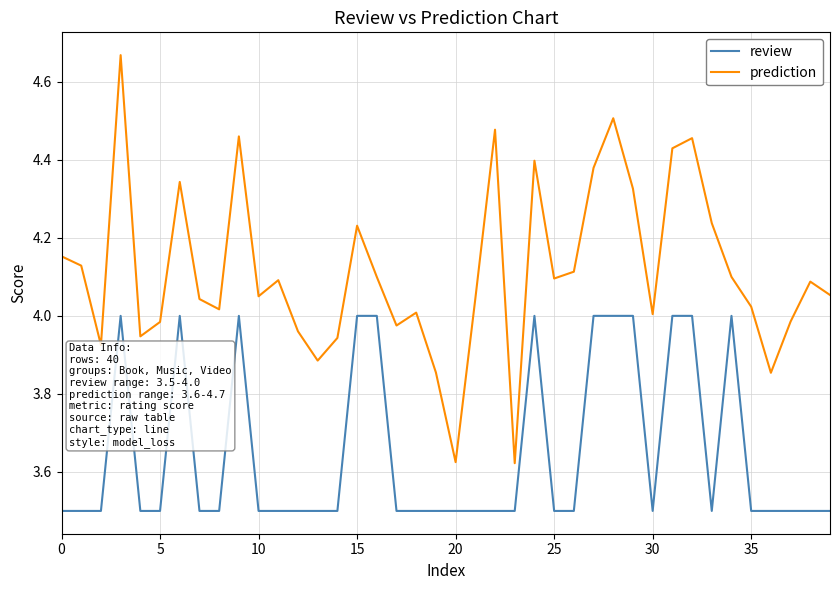

What is the difference between the maximum and minimum values in the prediction series?

1.0